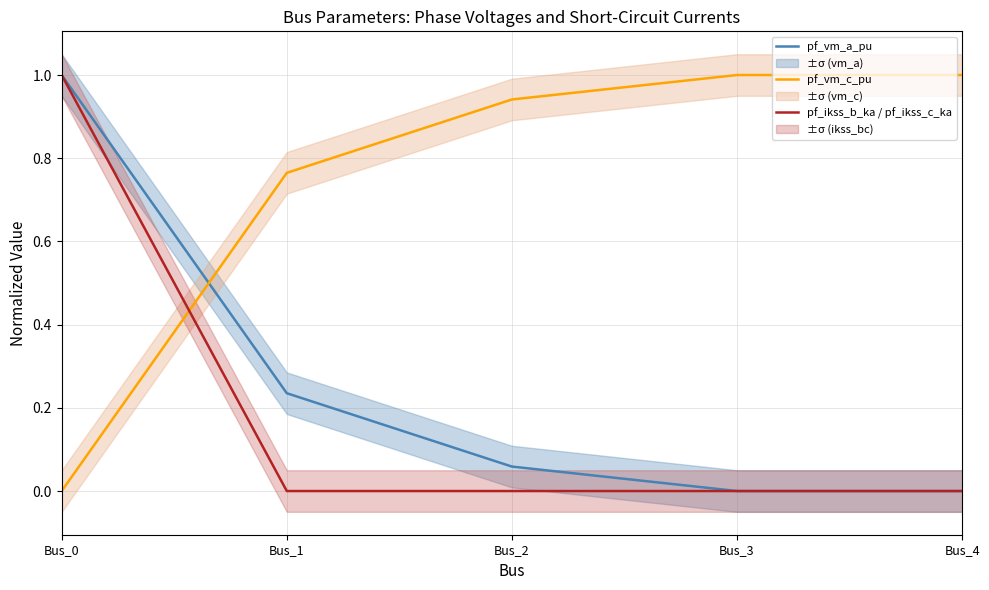

What is the difference between the maximum and minimum values in the pf_ikss_b_ka / pf_ikss_c_ka series?

1.0